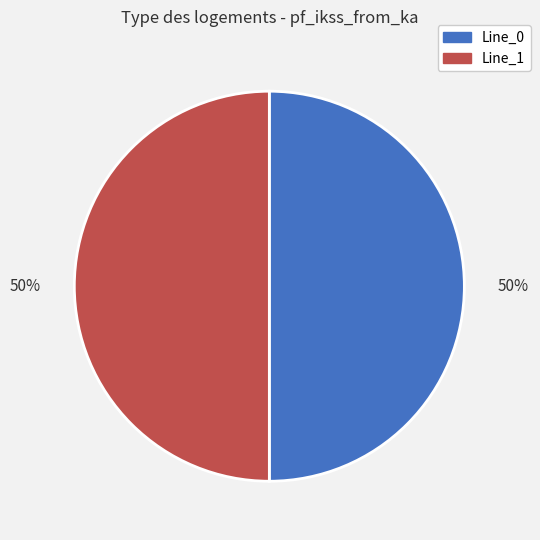

Approximately how many times larger is the value at Line_1 compared to Line_0?

1.0